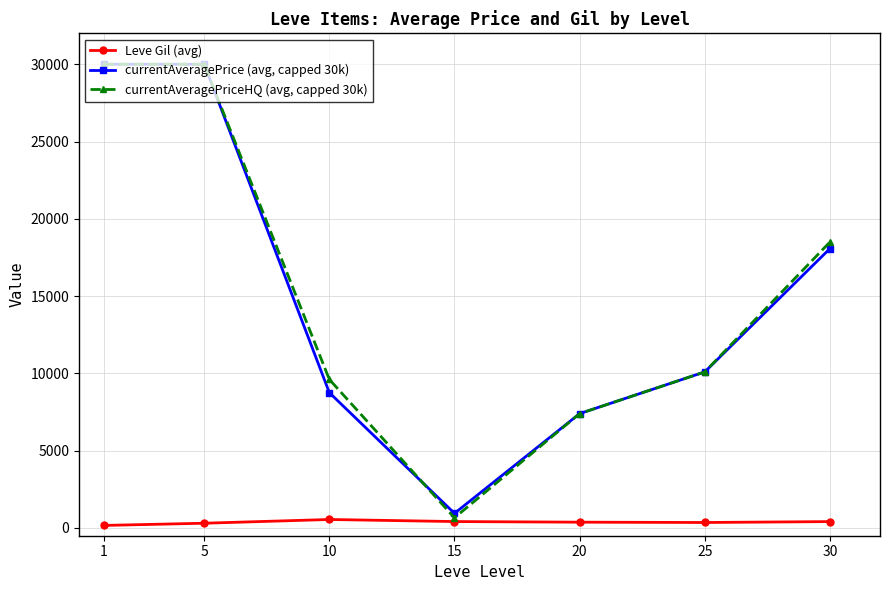

What are all the series names shown in the legend?

Leve Gil (avg), currentAveragePrice (avg, capped 30k), currentAveragePriceHQ (avg, capped 30k)